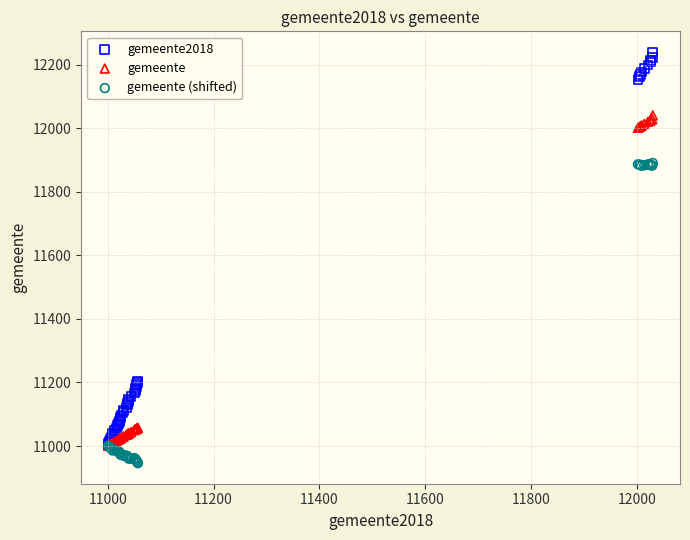

What are all the series names shown in the legend?

gemeente2018, gemeente, gemeente (shifted)